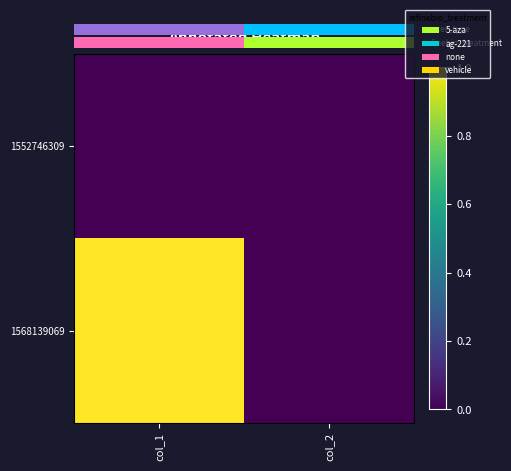

What is the sum of the 1568139069 values at col_2 and col_1?

1